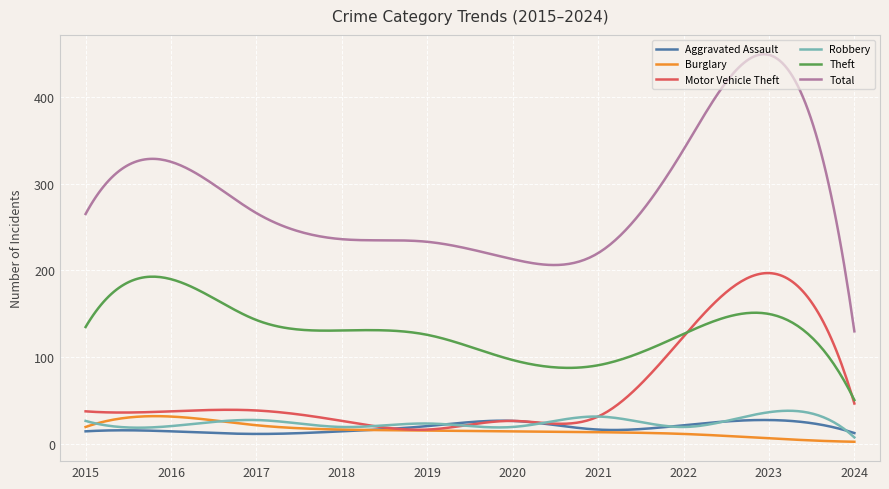

What is the greatest value displayed?

448.7